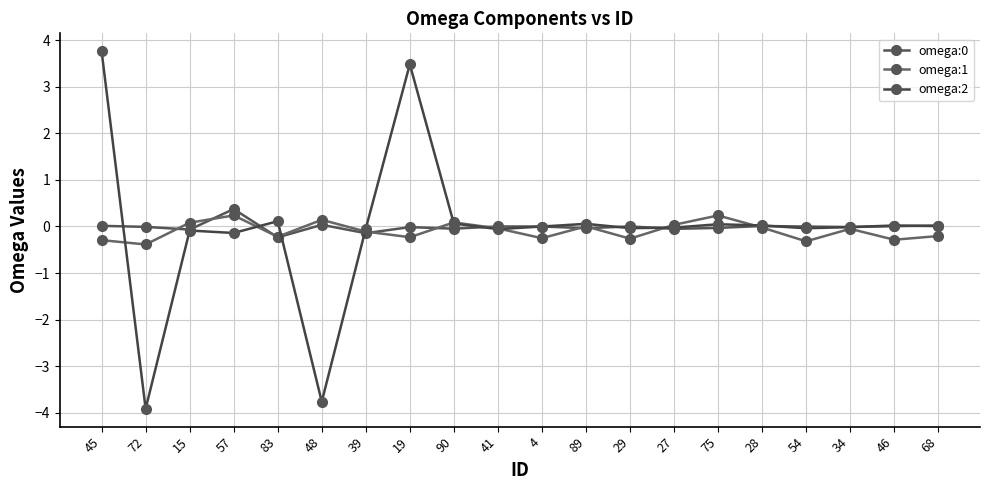

The value of omega:2 at 89 is 0.1. True or false?

False